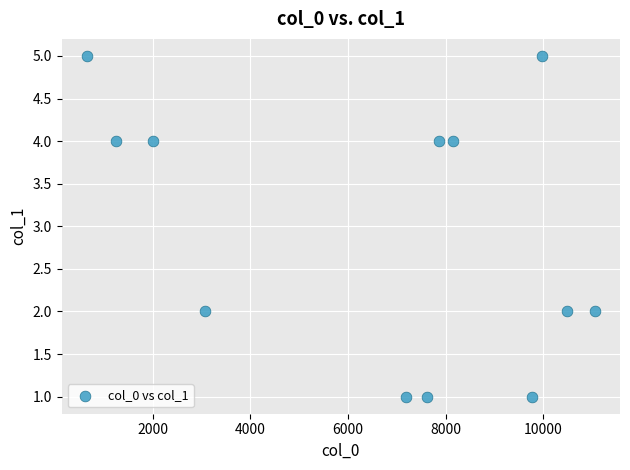

What is the average X value?

6587